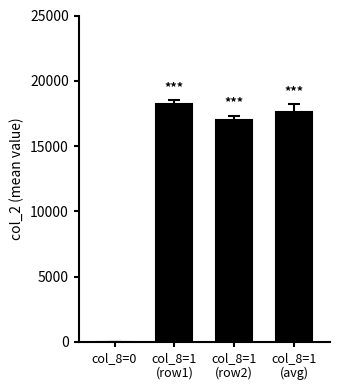

The value at col_8=1
(avg) is 17600. True or false?

True